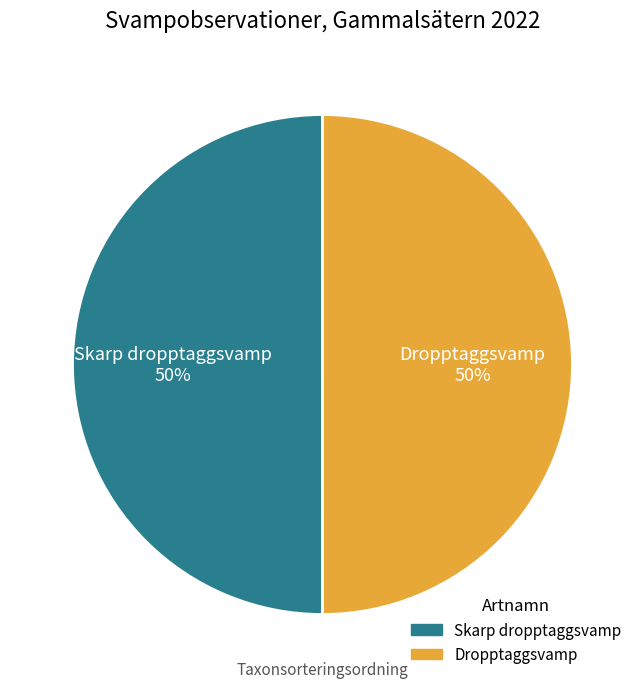

To the nearest percent, what portion does Skarp dropptaggsvamp represent?

50%